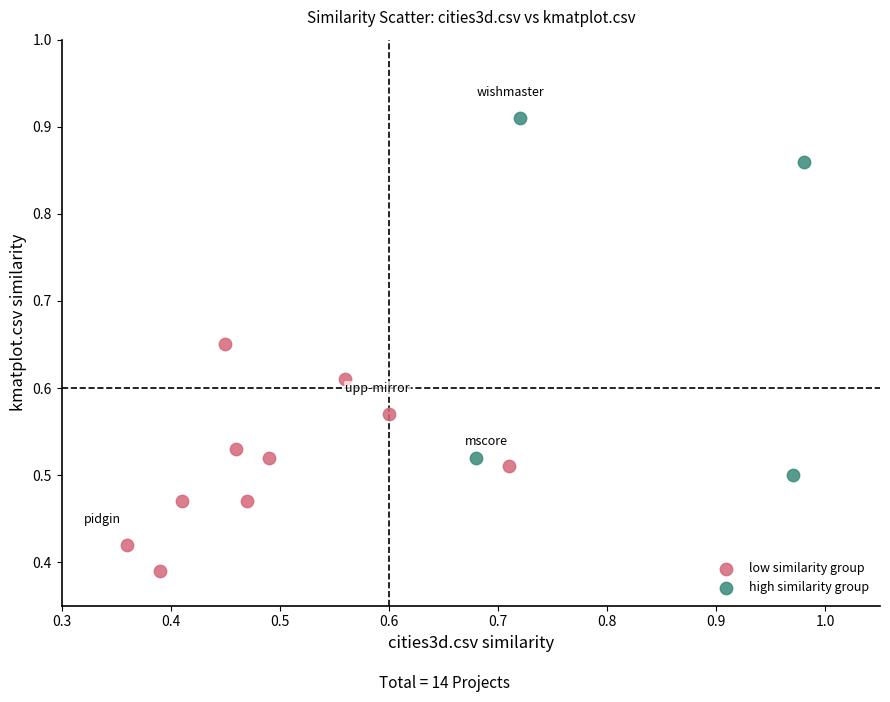

Which series has the largest Y range (max minus min)?

high similarity group